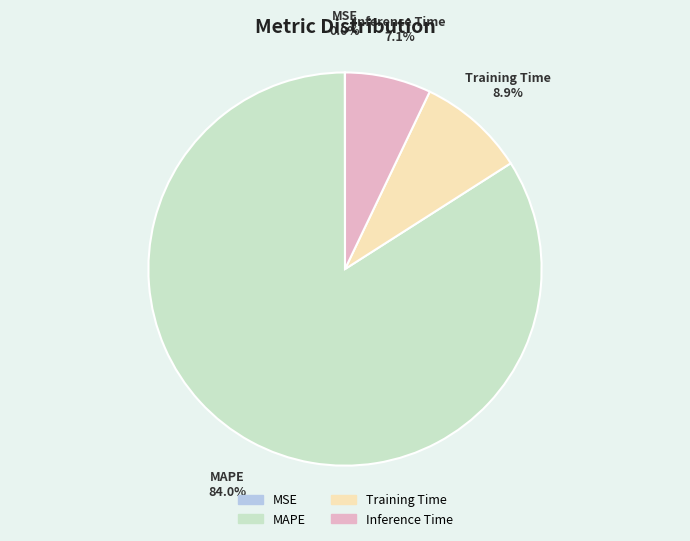

What is the total percentage of Training Time and Inference Time?

16.0%